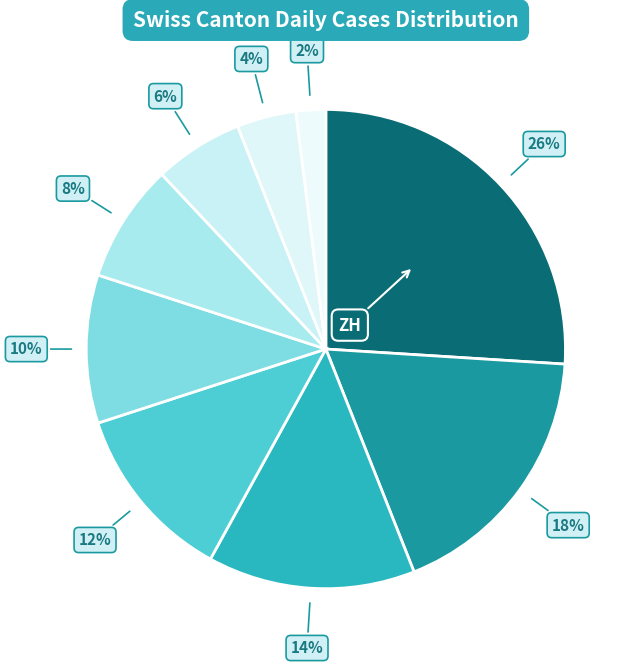

Rank the categories by value from lowest to highest.

VS, FR, AG, SG, GR, GE, TI, VD, ZH